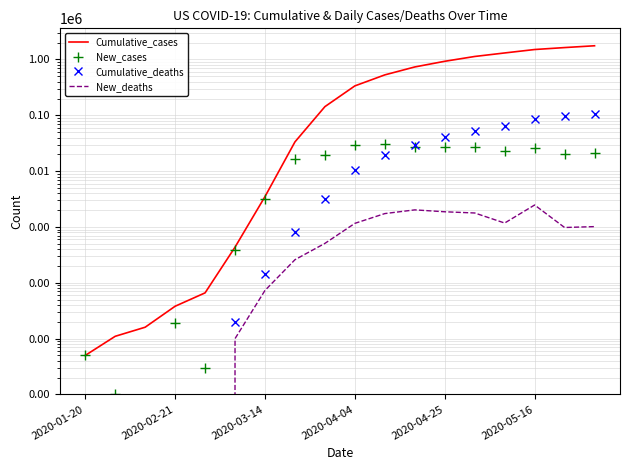

Where is the first local minimum for New_deaths?

14